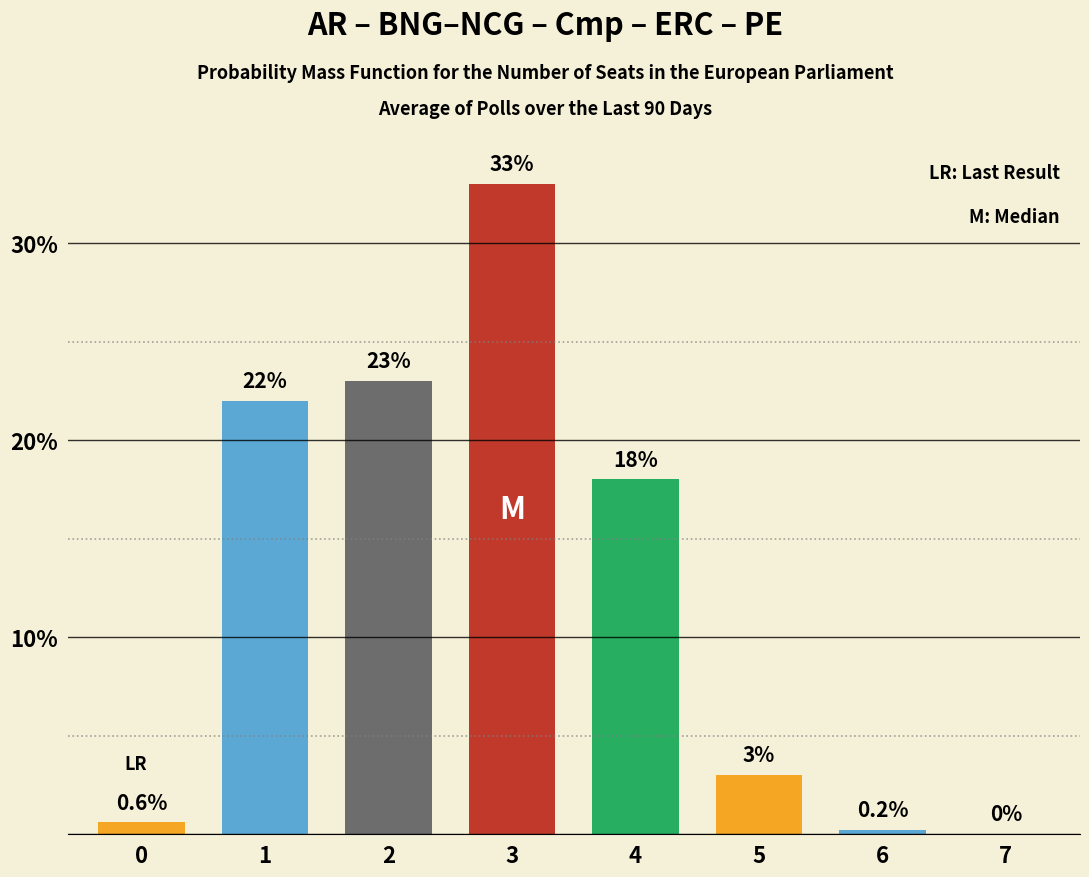

Reading right to left, transcribe all the data shown in this chart.

7=0.0	6=0.2	5=3.0	4=18.0	3=33.0	2=23.0	1=22.0	0=0.6